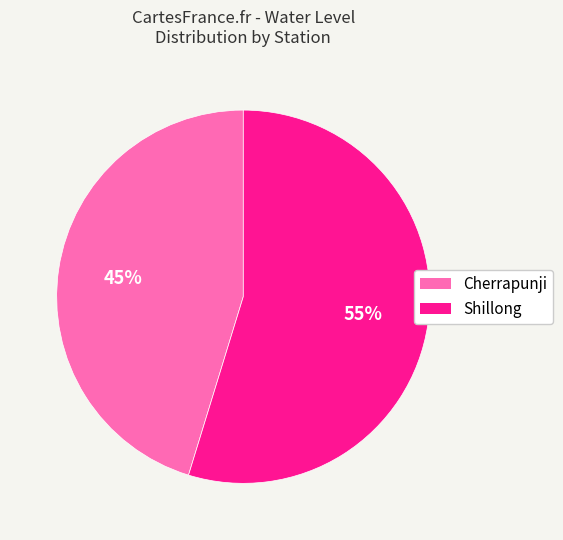

Is there any slice that represents more than half of the pie?

Yes